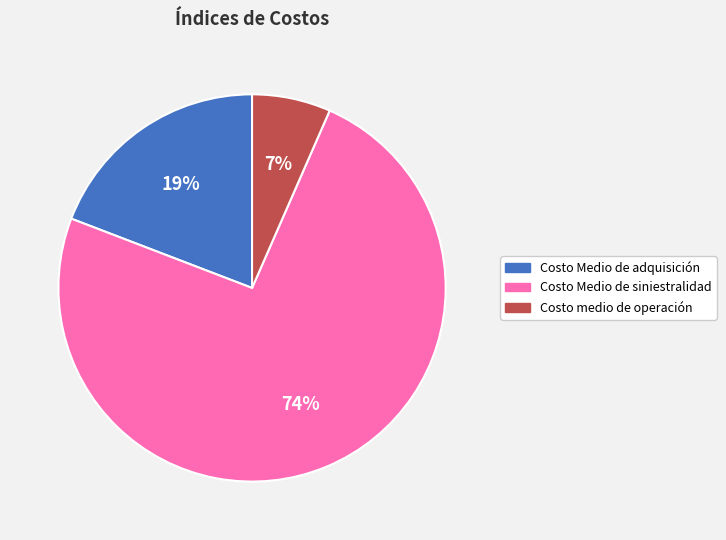

To the nearest percent, what is the combined percentage of Costo Medio de adquisición and Costo medio de operación?

26%